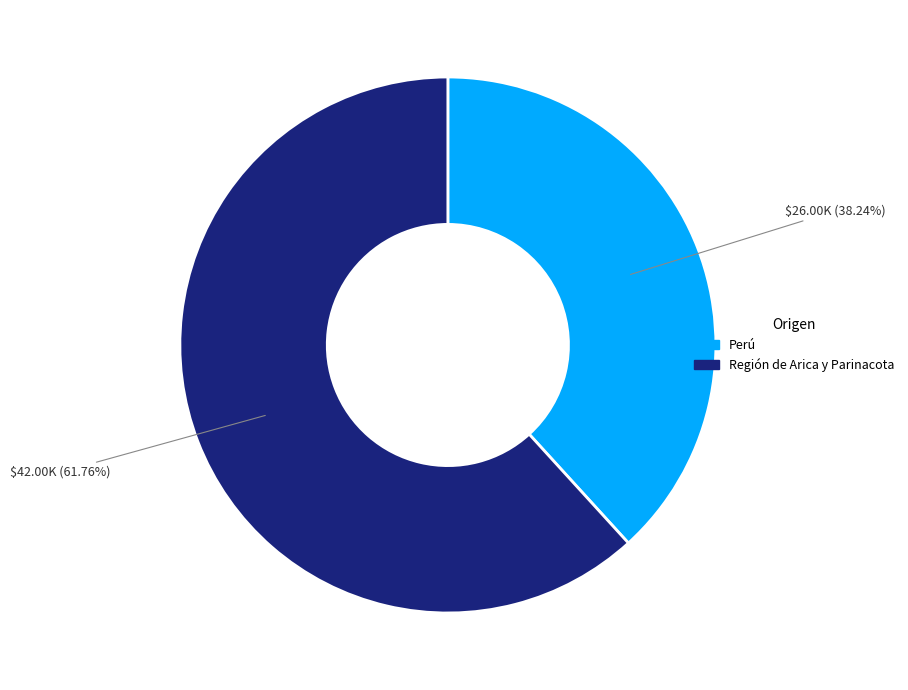

Does any single category account for the majority?

Yes